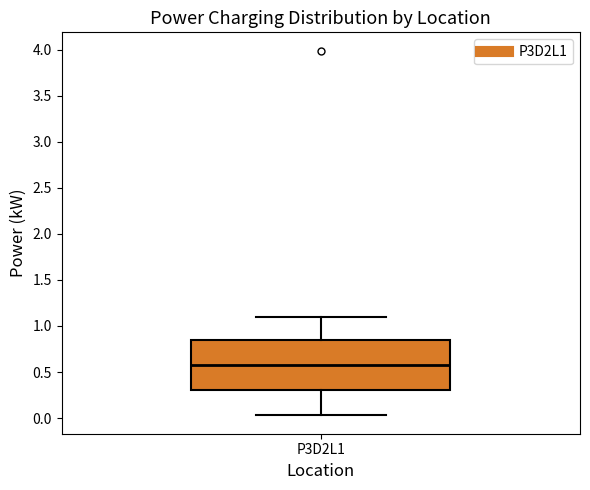

Transcribe this box plot: give where the median line is, the range the box spans, and where the two whiskers end, as read against the y-axis. The values are not printed on the chart, so give them approximately, as read against the axis.

median 0.60, box 0.30 to 0.85, whiskers 0.05 to 1.10